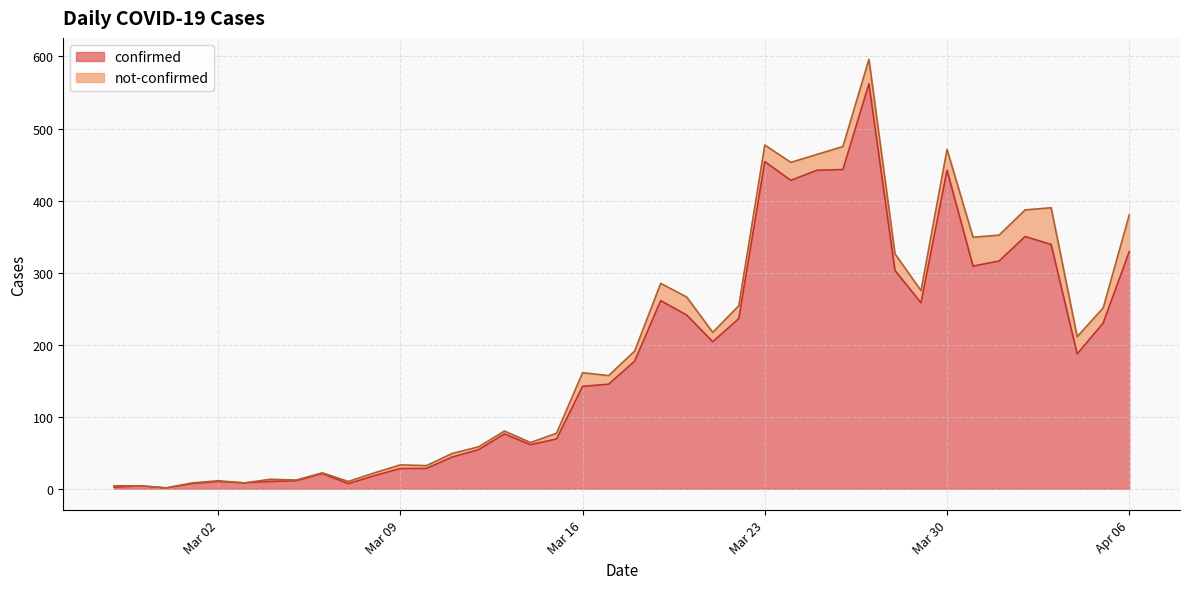

True or false: there are more than 1 points higher than both neighbors.

True